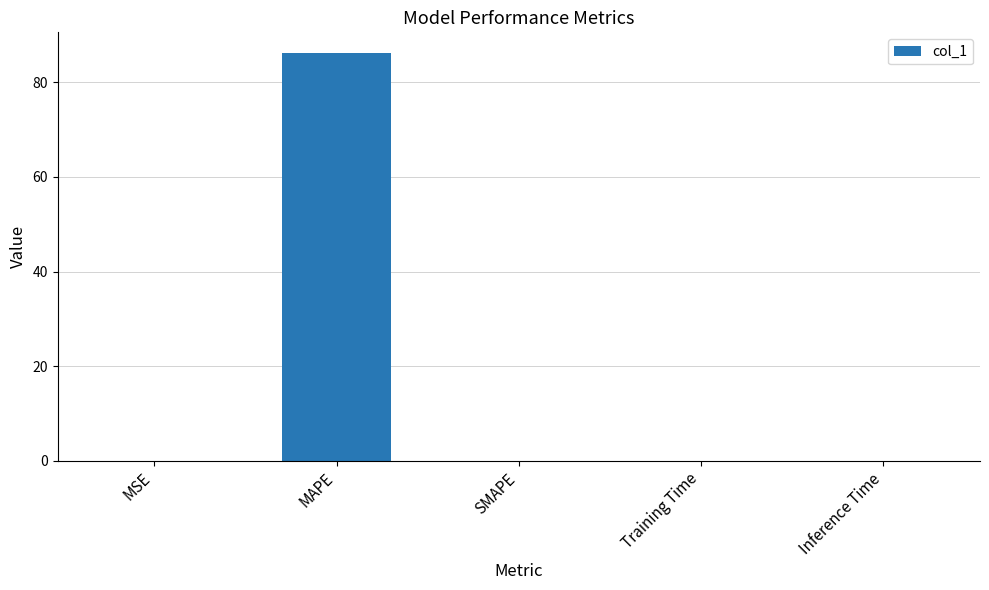

The value at MSE is 0.0. True or false?

True